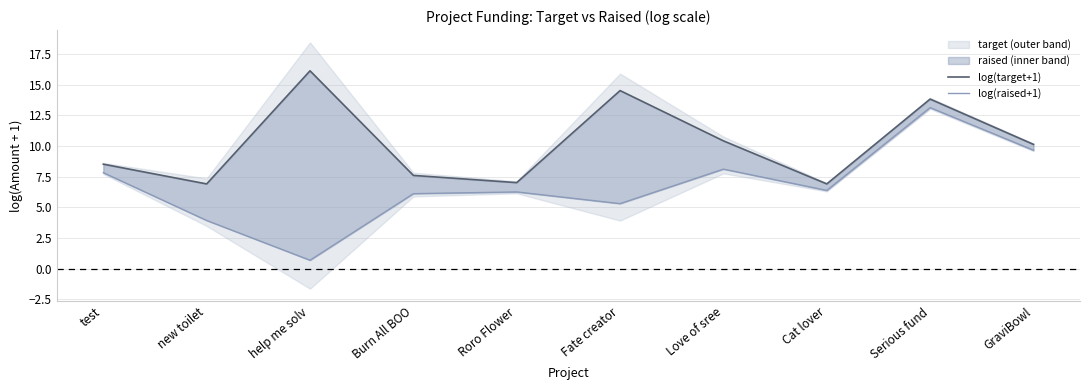

In log(raised+1), how many points are lower than both neighbors (excluding endpoints)?

3